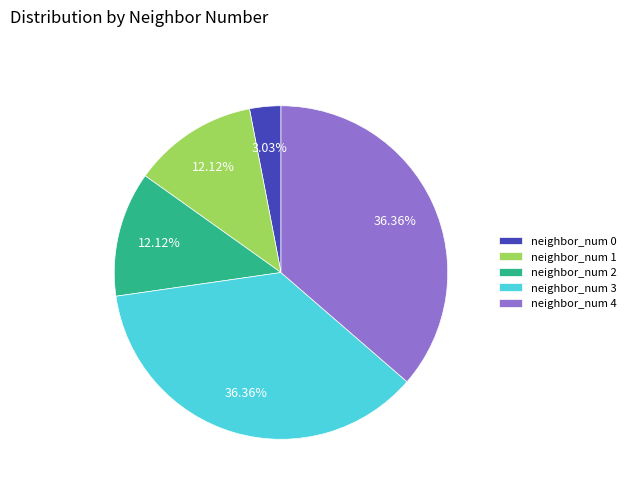

Count the number of slices in the pie.

5